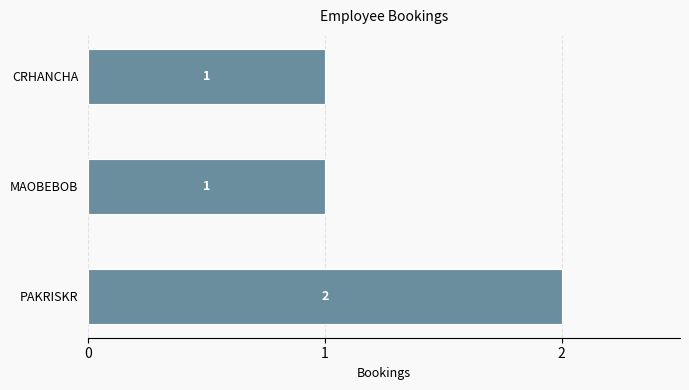

Between MAOBEBOB and PAKRISKR, which is larger?

PAKRISKR